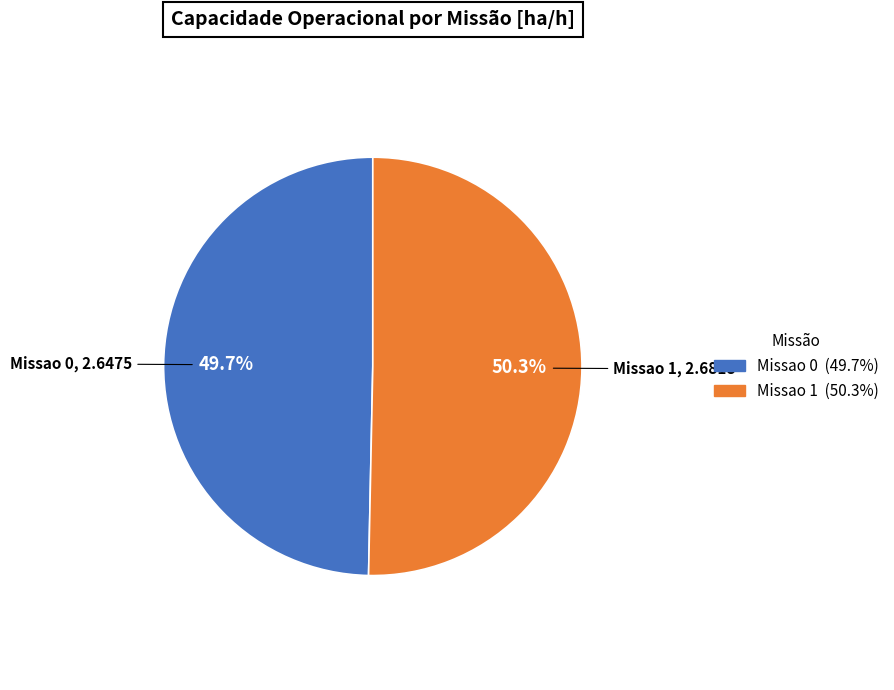

Which category has the biggest portion of the pie?

Missao 1